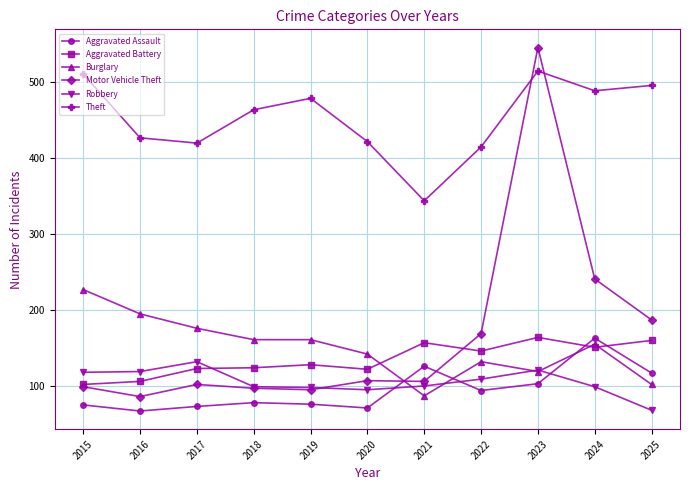

What is the maximum value for Aggravated Battery?

164